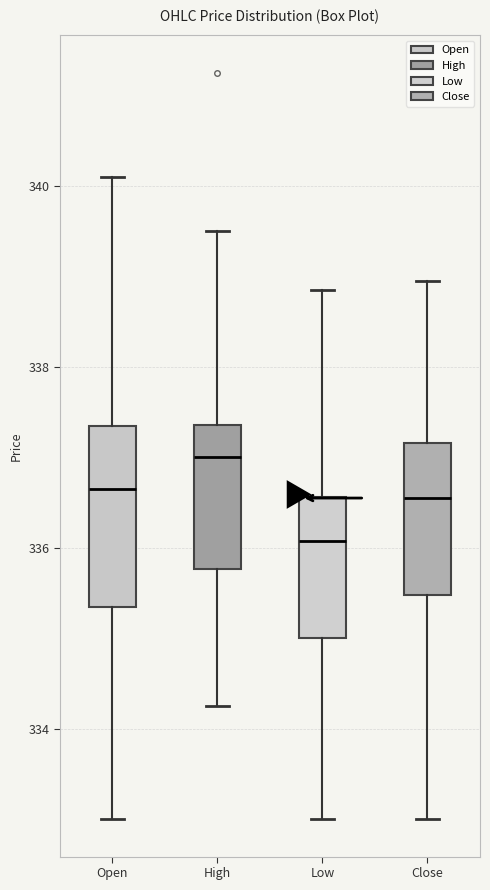

Which box has the highest median line?

High